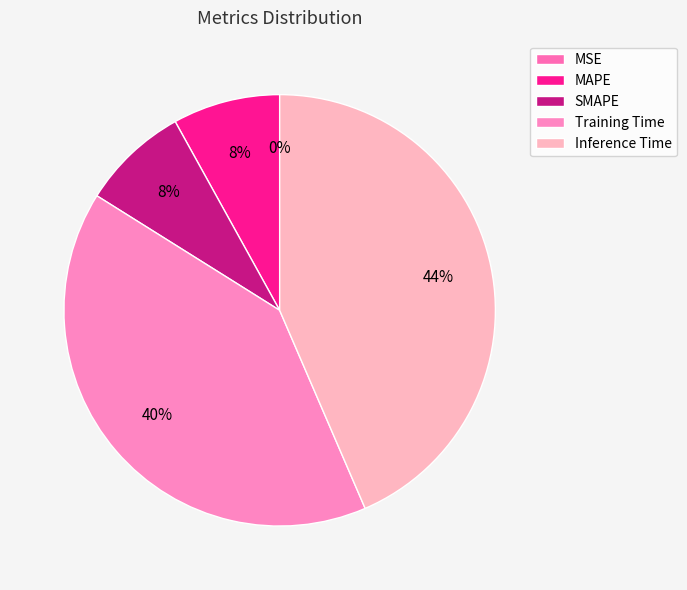

Does Training Time account for over 50% of the chart?

No